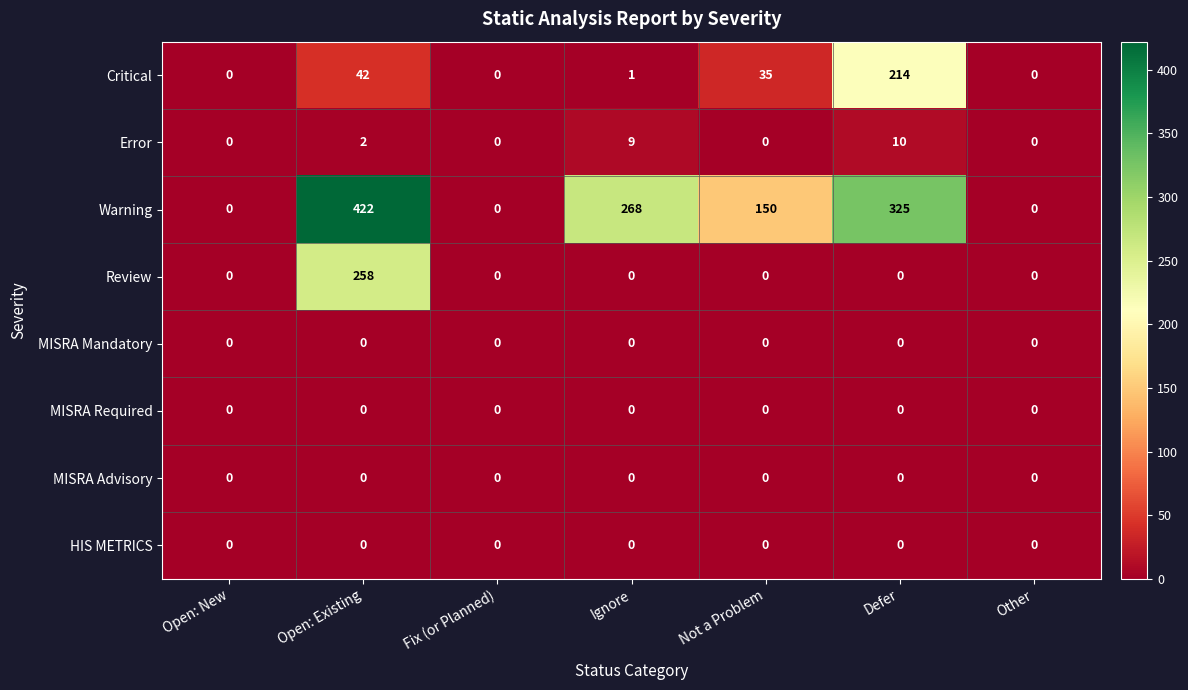

The Warning series shows 422 at Open: Existing. True or false?

True